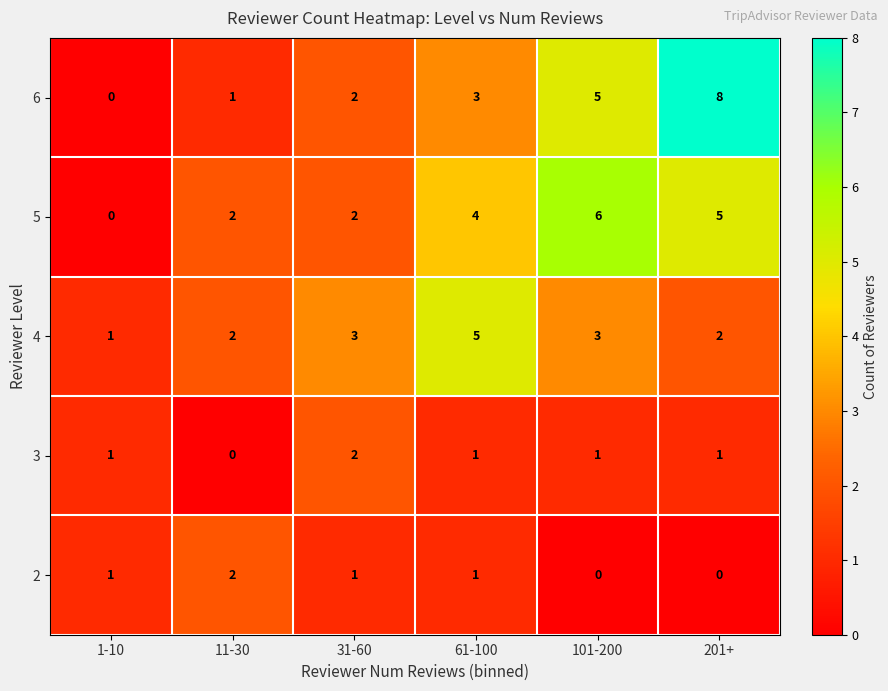

What is the total value across all series at 31-60?

10